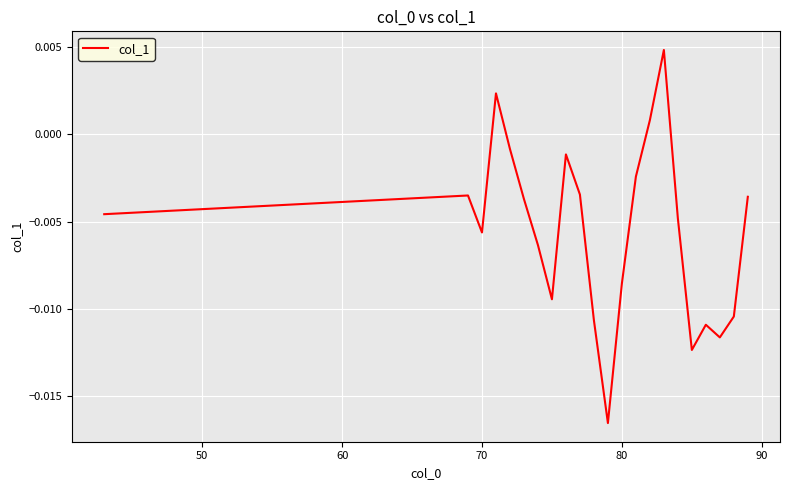

How many points are lower than both their immediate neighbors (excluding endpoints)?

5